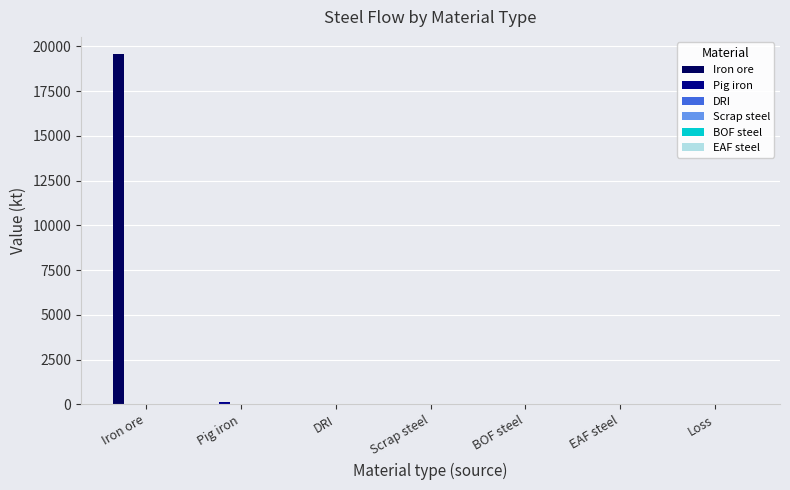

What is the sum of the Iron ore values at BOF steel and Iron ore?

19555.2